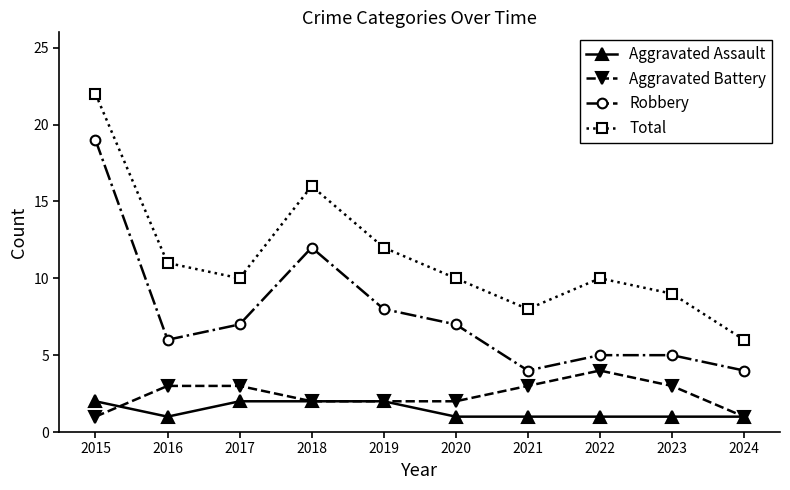

How many data points does each series have?

10